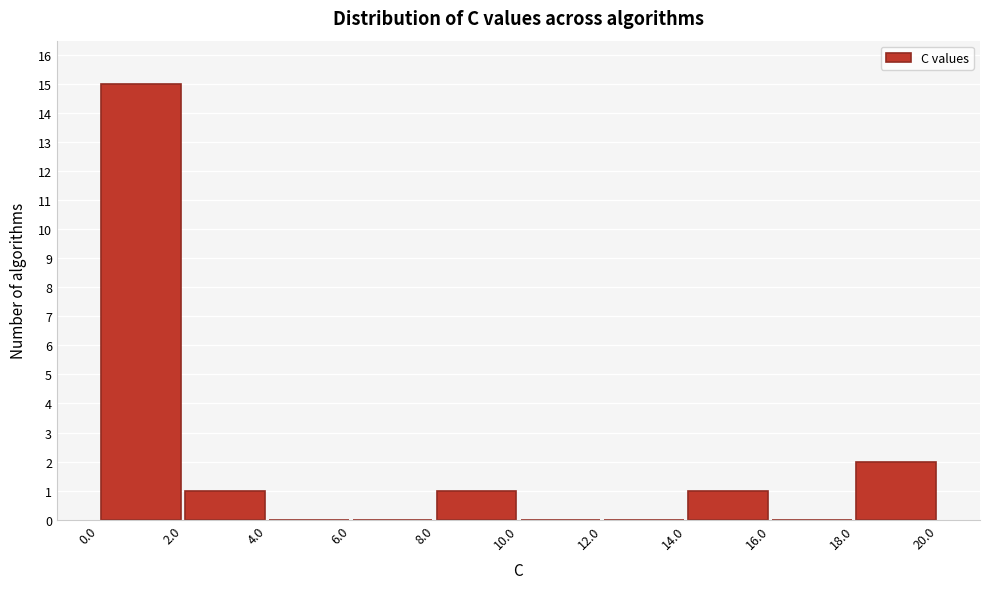

Reading left to right, transcribe this chart: for each bar, give the range it covers on the x-axis and its height. The values are not printed on the chart, so give them approximately, as read against the axis.

0.0 to 2.0: 15
2.0 to 4.0: 1
4.0 to 6.0: 0
6.0 to 8.0: 0
8.0 to 10.0: 1
10.0 to 12.0: 0
12.0 to 14.0: 0
14.0 to 16.0: 1
16.0 to 18.0: 0
18.0 to 20.0: 2